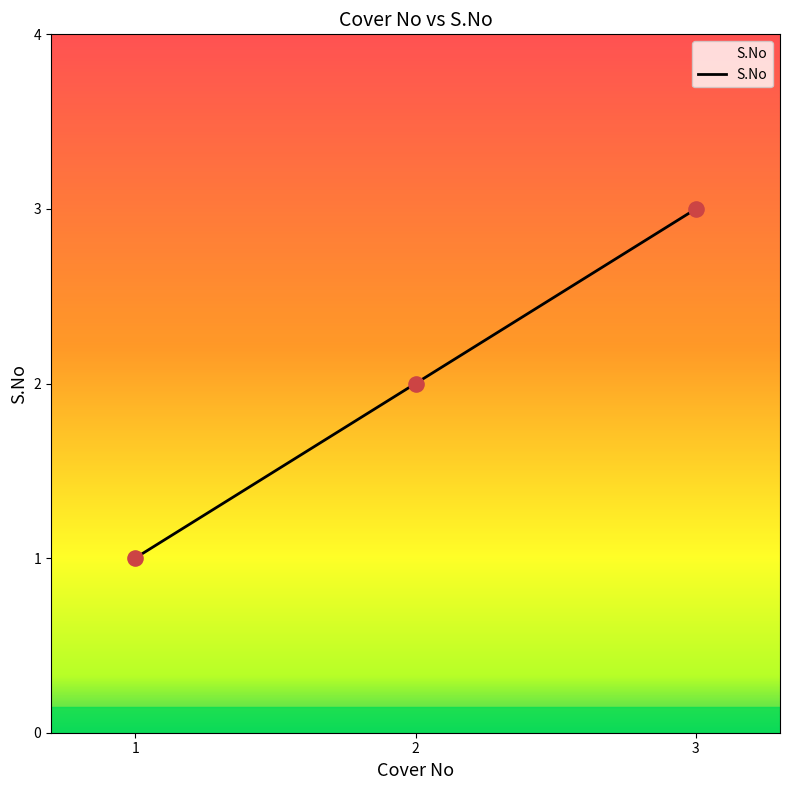

What is the change in value from 2.0 to 3.0?

+1